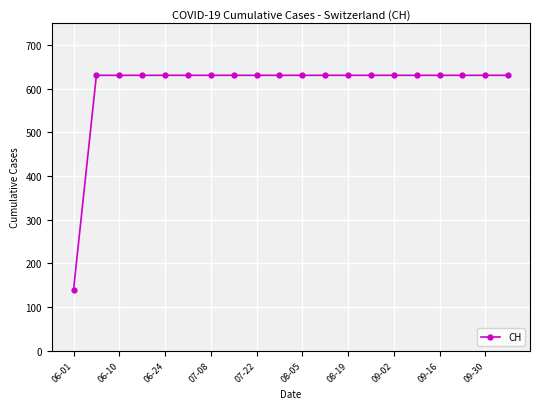

What is the value of the 12th point from the left?

631